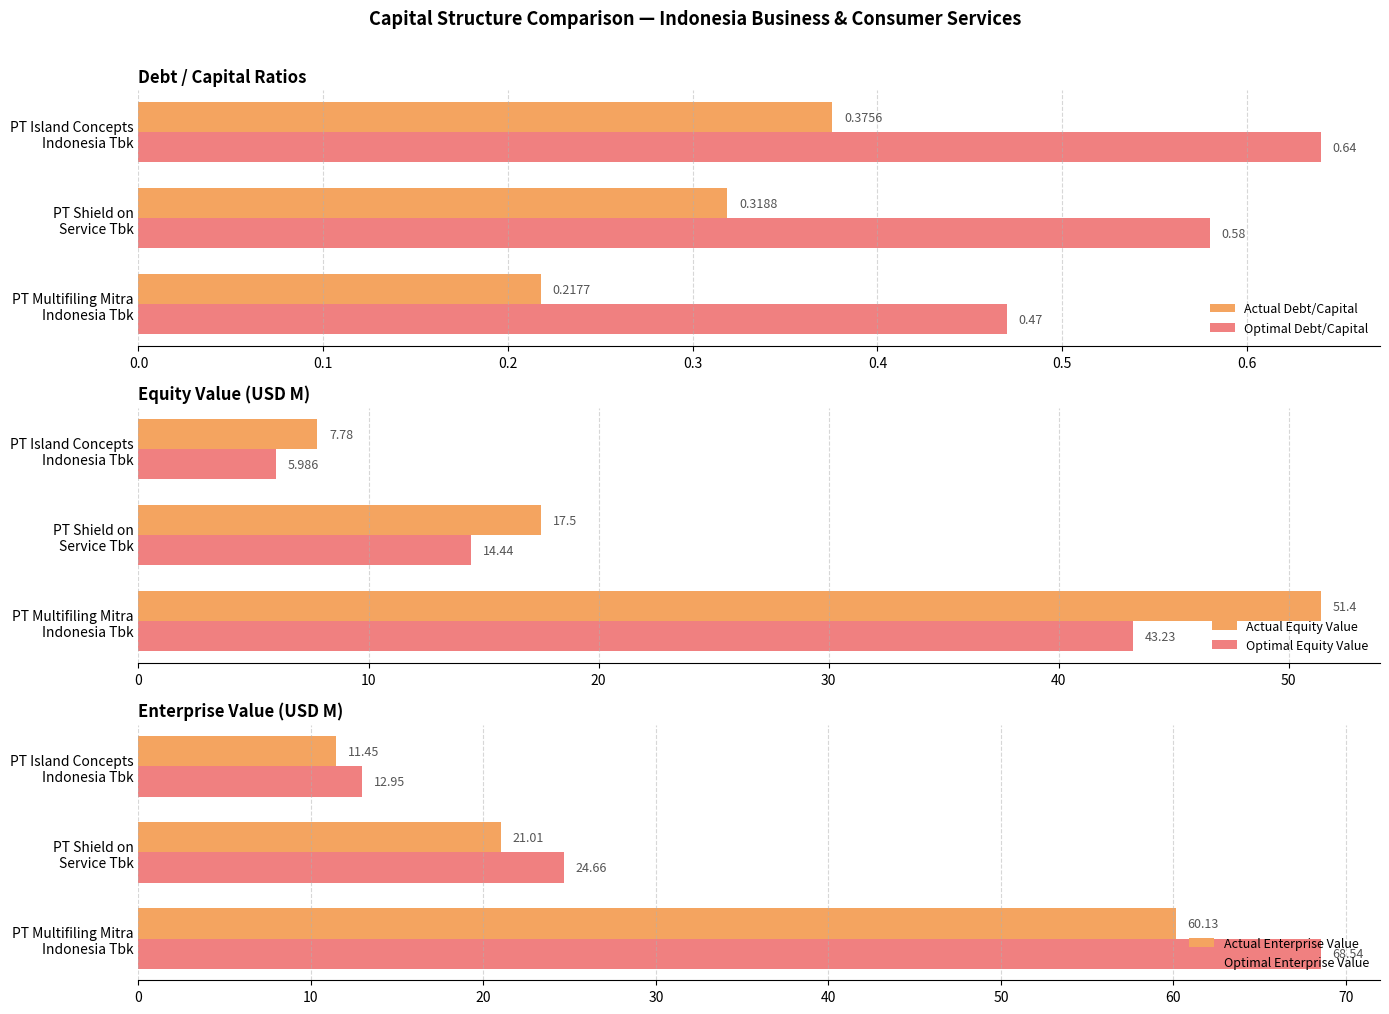

Rank the series by their maximum value, from highest to lowest.

Optimal Enterprise Value, Actual Enterprise Value, Actual Equity Value, Optimal Equity Value, Optimal Debt/Capital, Actual Debt/Capital